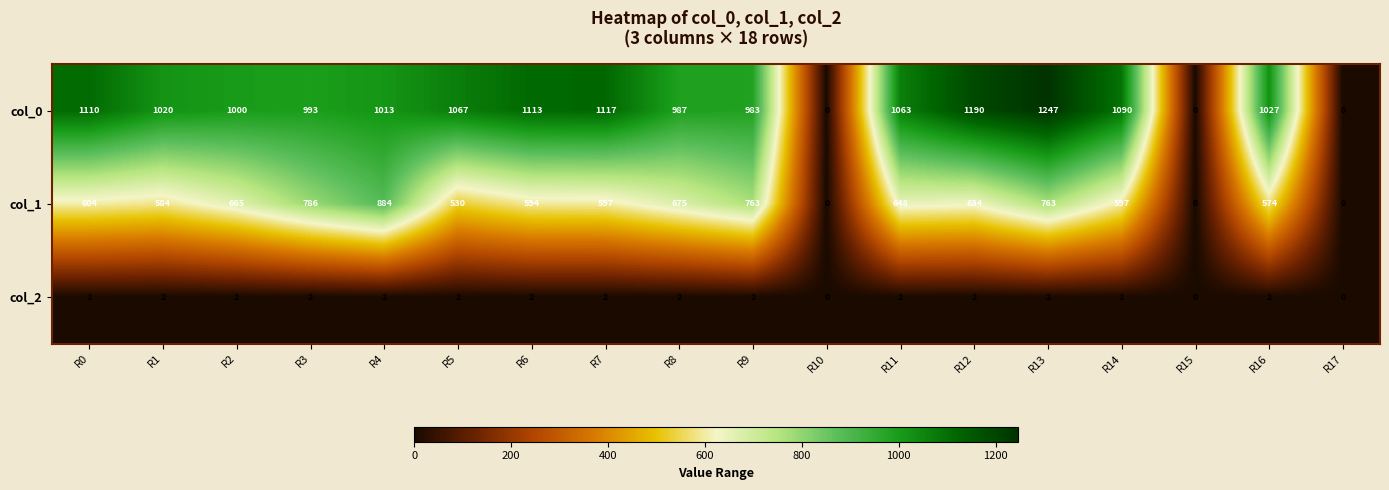

Where does the col_0 series first go above 1027?

R0